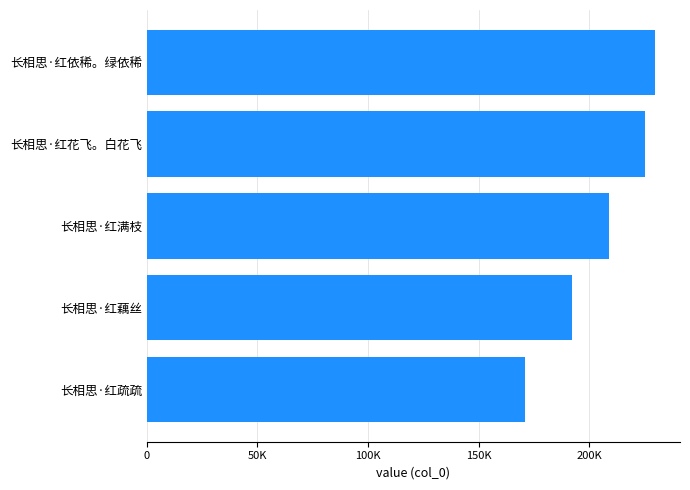

Does the chart contain stacked bars?

No